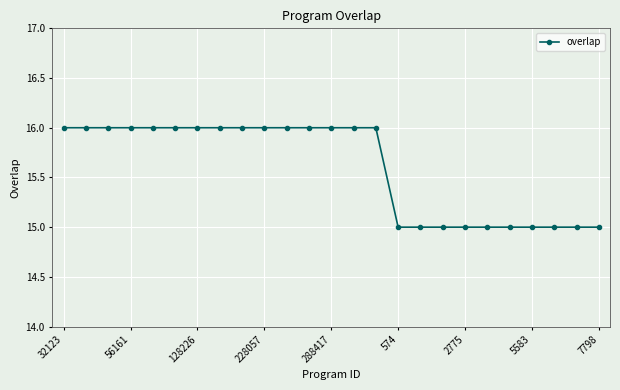

What is the average value?

16